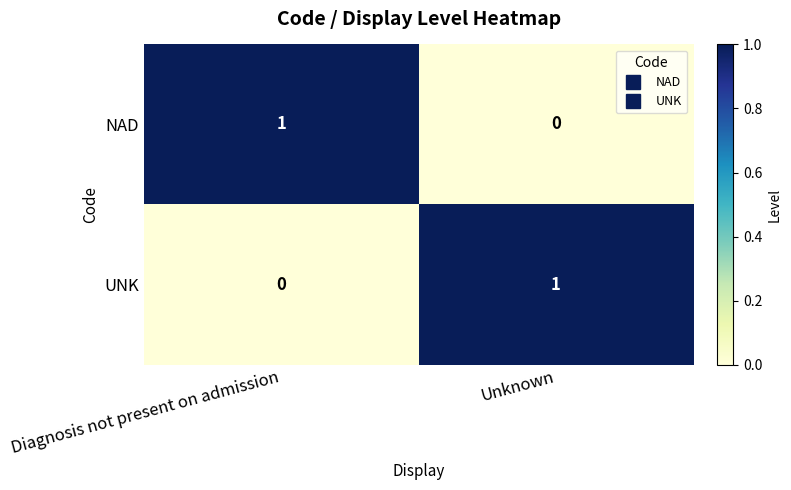

At Unknown, list the series in order from smallest to largest.

NAD, UNK